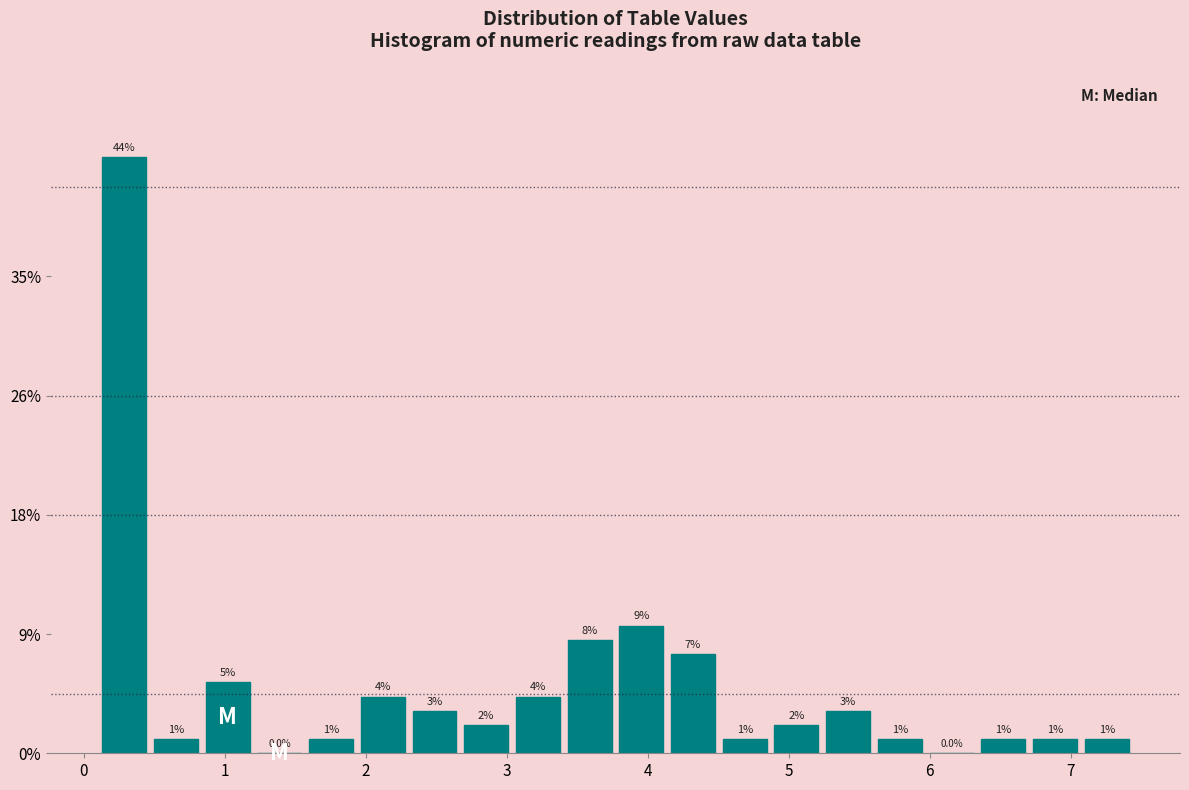

Read against the x-axis, roughly where is the centre of the tallest bar?

0.3